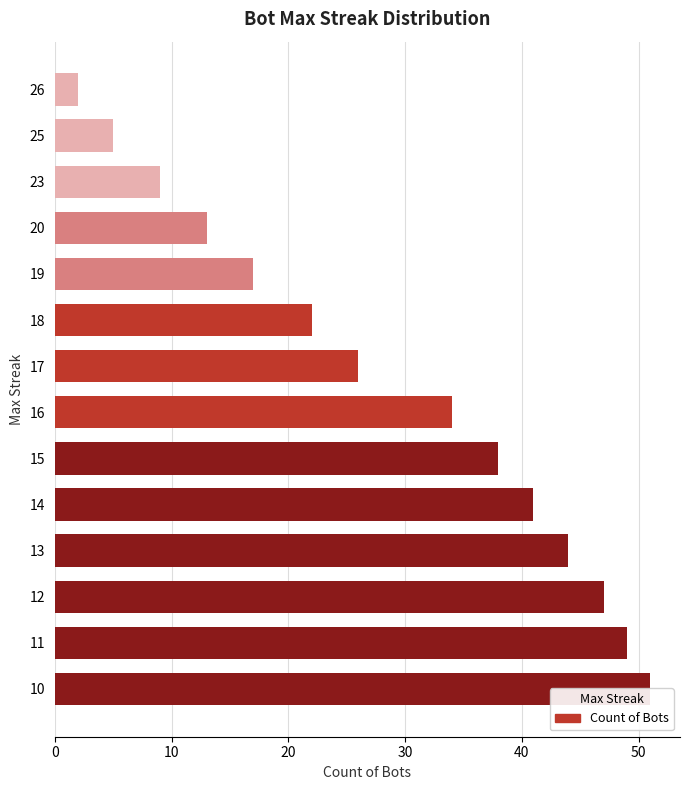

Reading right to left, list all the values displayed in this chart.

51	49	47	44	41	38	34	26	22	17	13	9	5	2